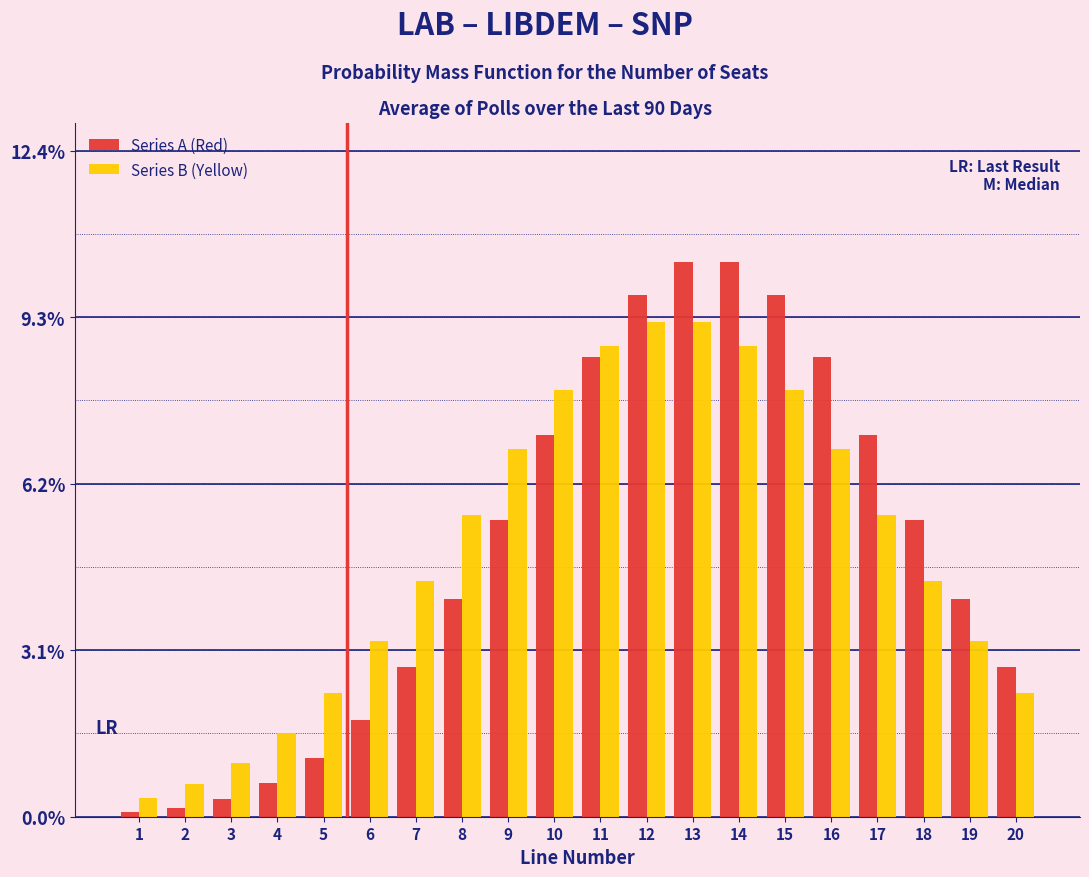

Where does the Series A (Red) series first go above 5?

9